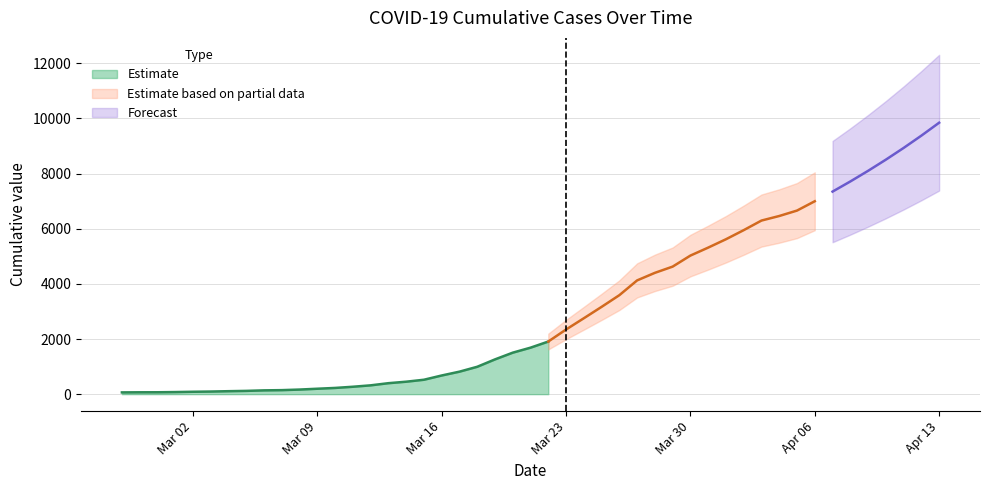

What is the maximum value for Estimate?

1908